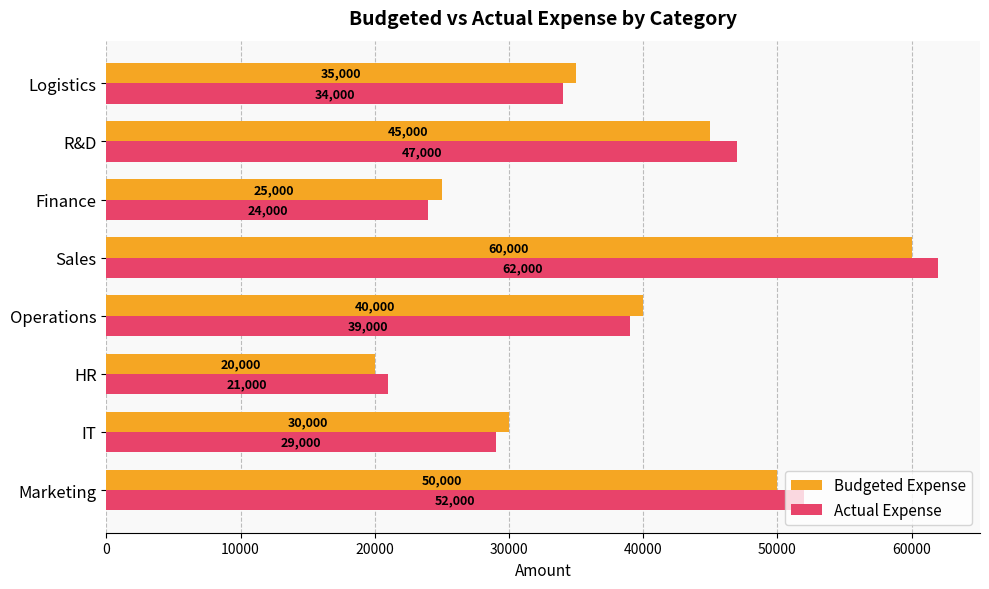

Is the value of Actual Expense at Marketing greater than the value of Budgeted Expense at Sales?

No